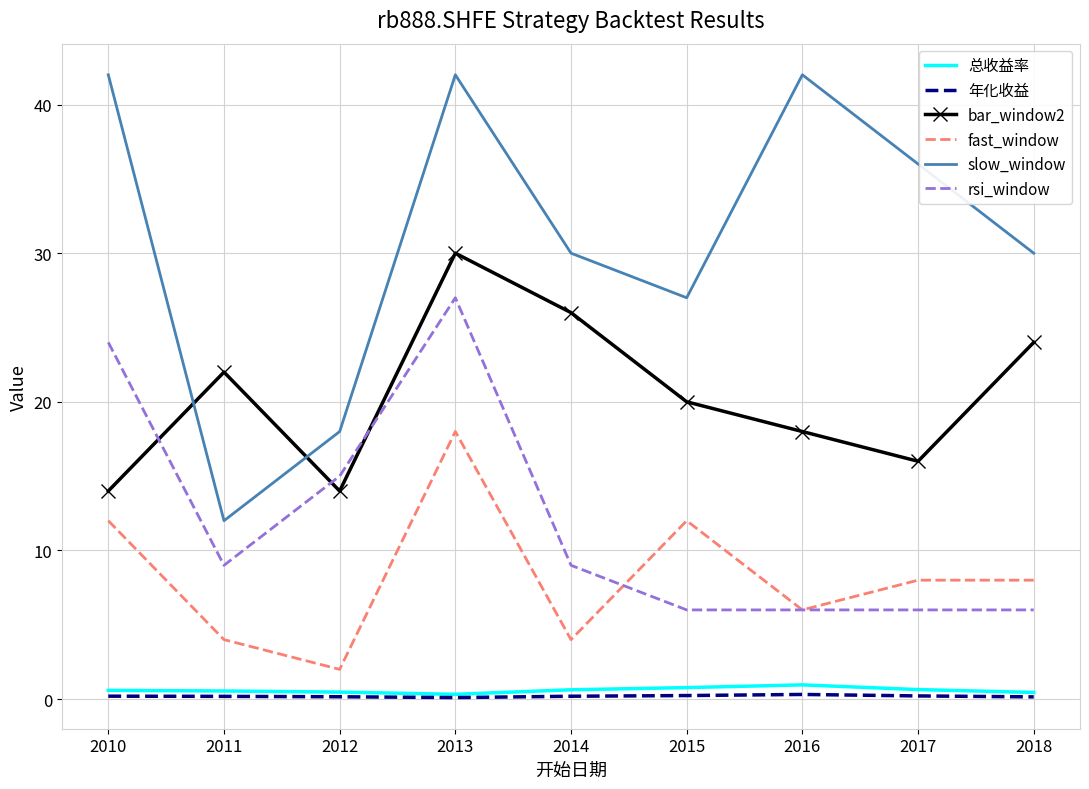

What is the maximum value shown in the chart?

42.0